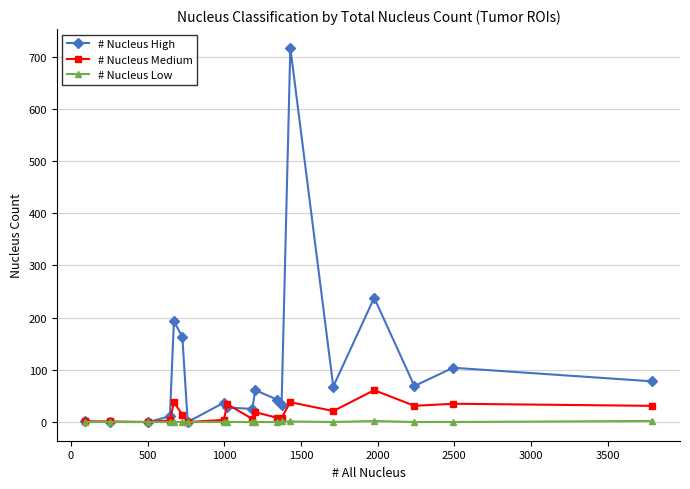

Which series has the largest total across all categories?

# Nucleus High